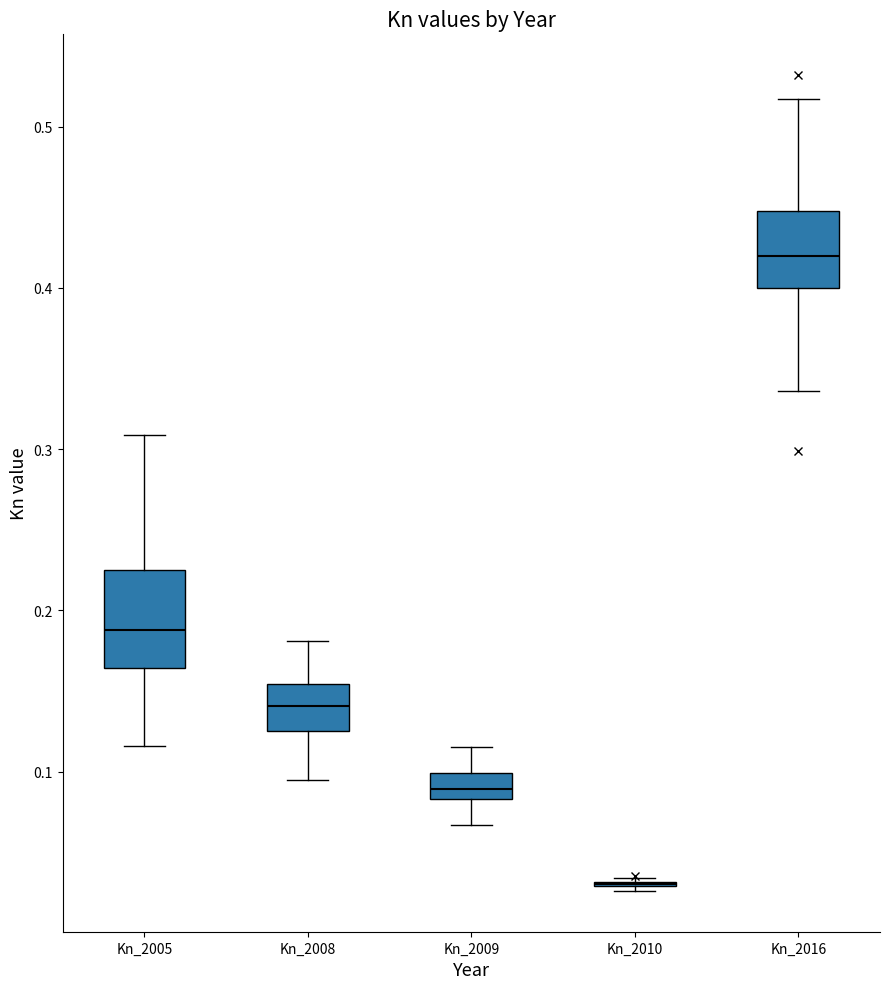

Comparing the boxes themselves (not the whiskers), which one is the tallest?

Kn_2005